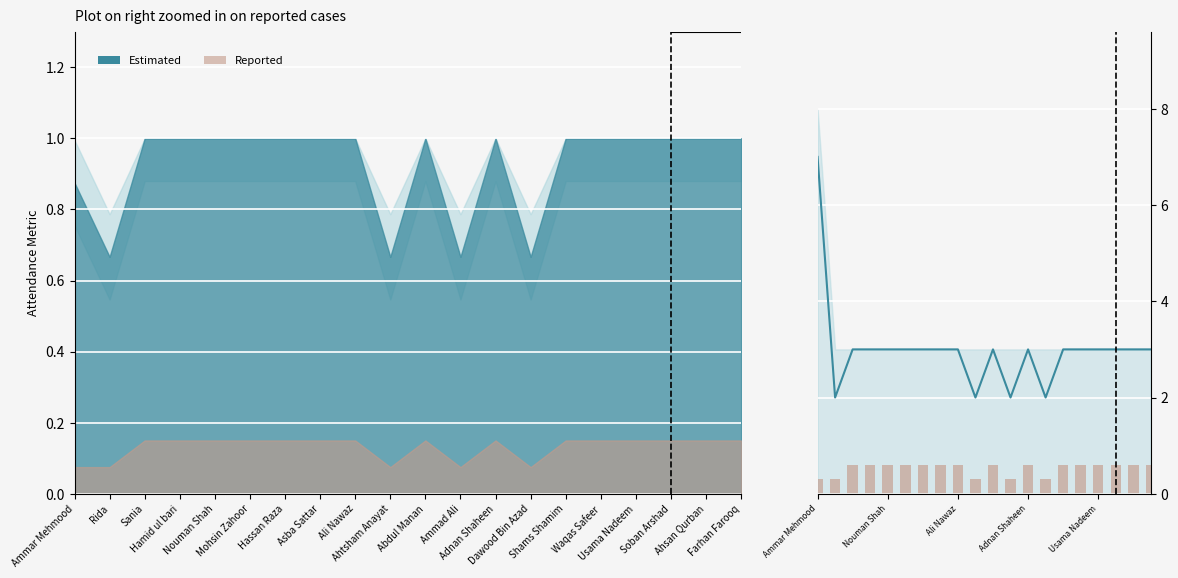

What are all the series names shown in the legend?

Estimated, Reported